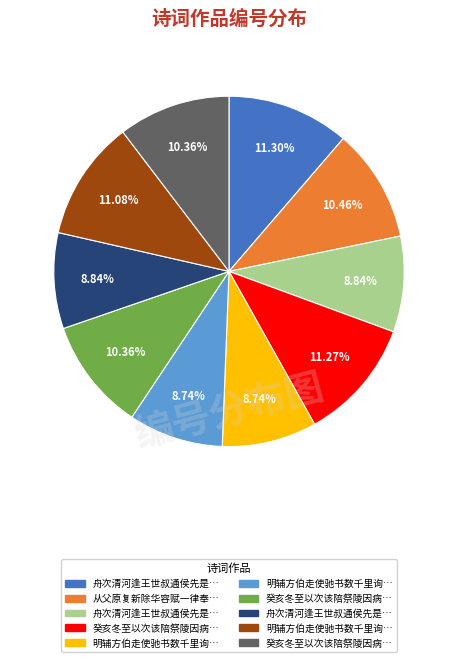

Is there a majority slice in this chart?

No